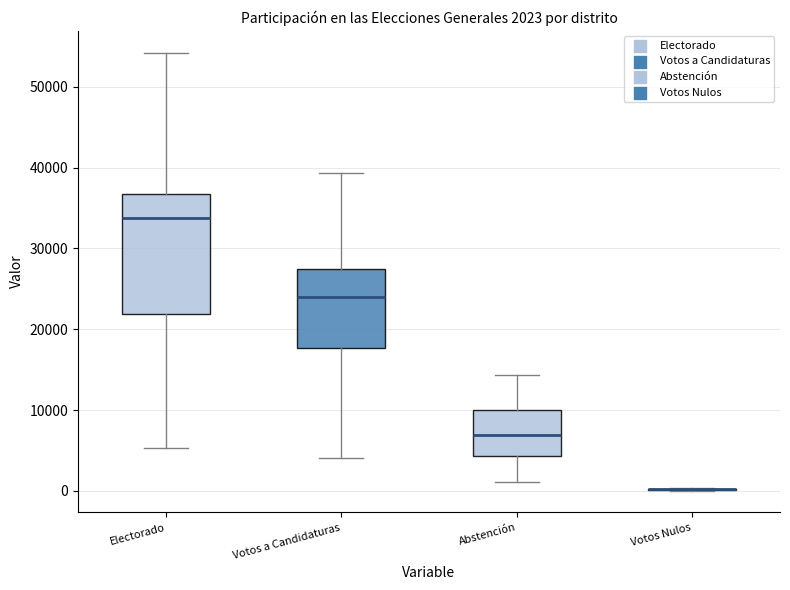

Which box is the tallest, from its lower edge to its upper edge?

Electorado